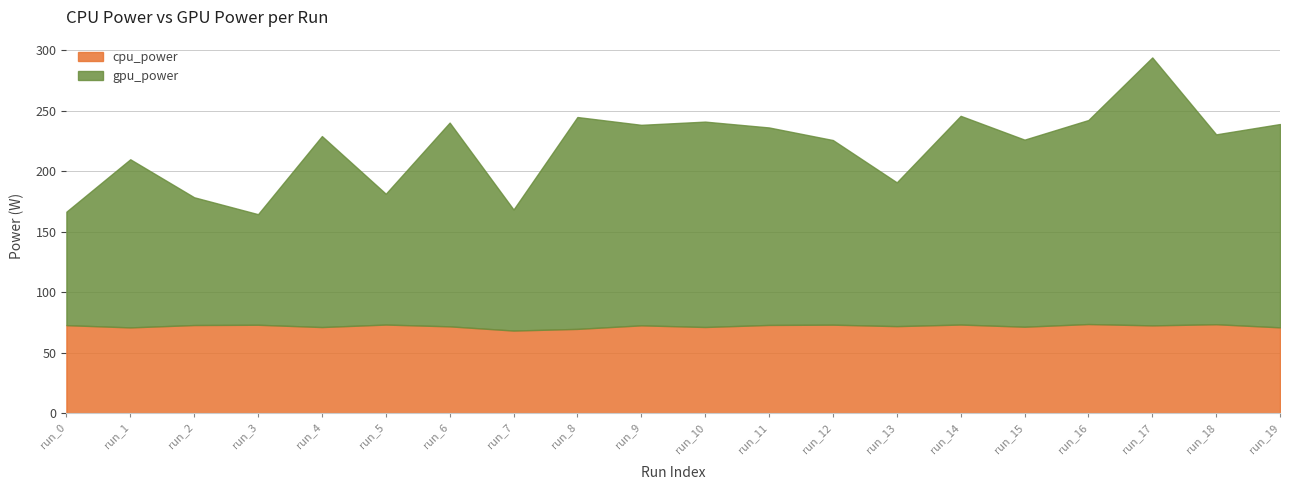

How many lines are shown in the chart?

2